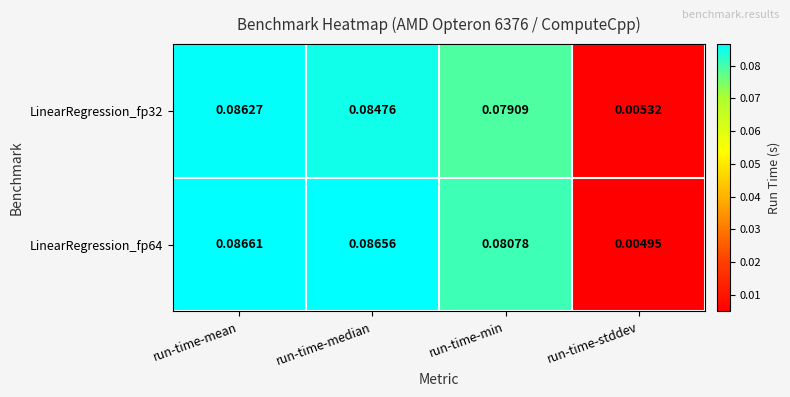

Rank the series at run-time-mean from highest to lowest value.

LinearRegression_fp64, LinearRegression_fp32